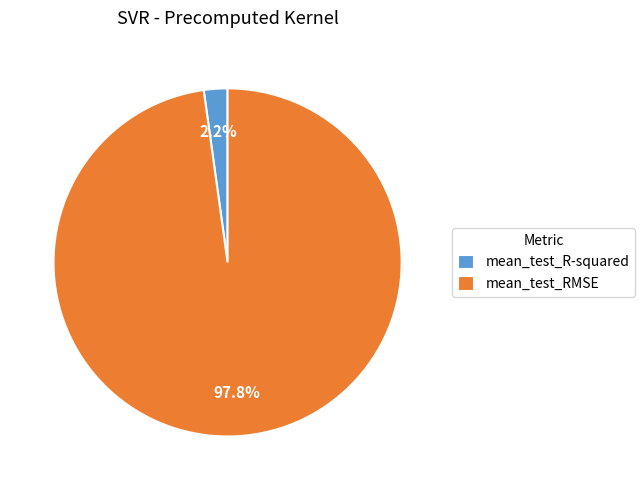

What is the smallest slice in the pie chart?

mean_test_R-squared